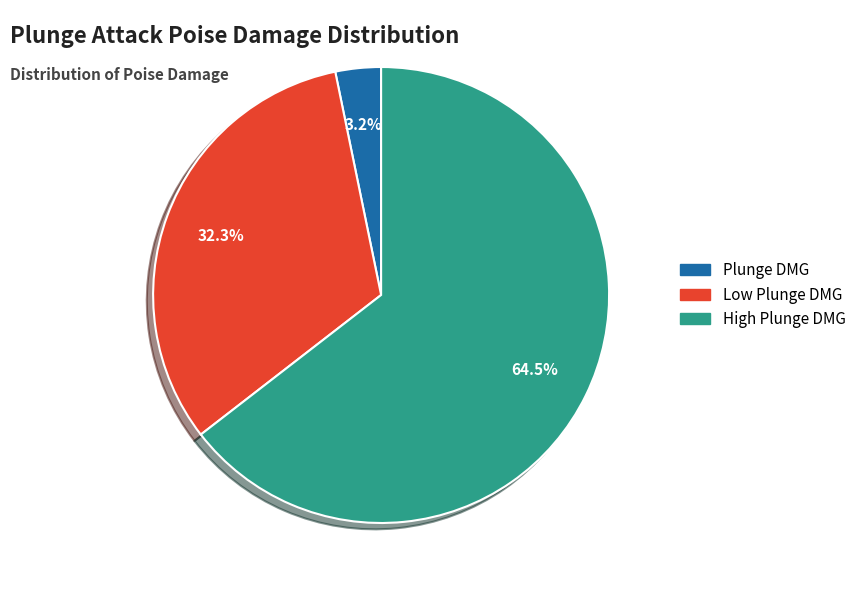

To the nearest percent, what percentage of the pie is Plunge DMG?

3%